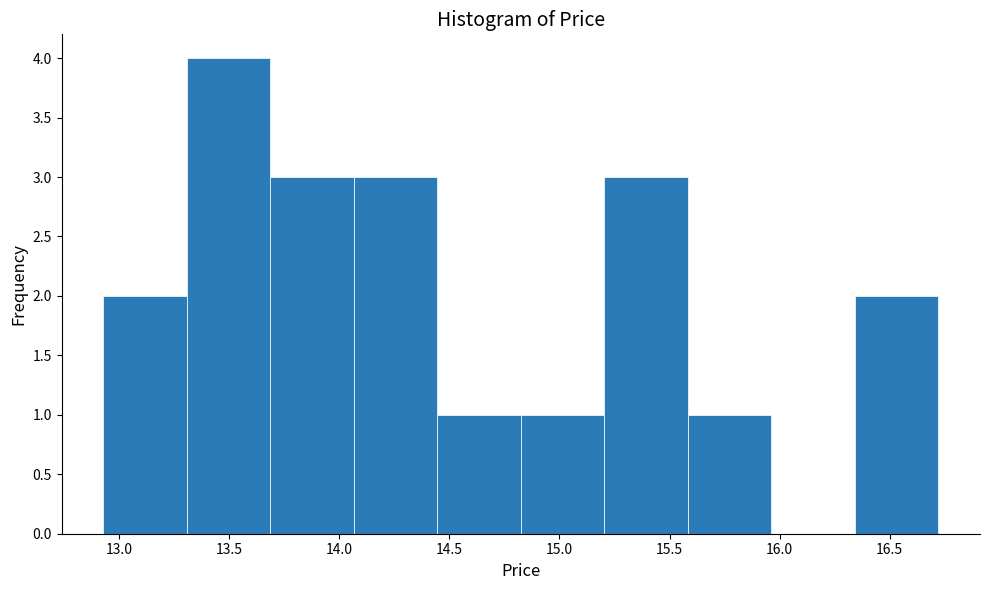

Which range on the x-axis has the tallest bar?

13.30 to 13.70